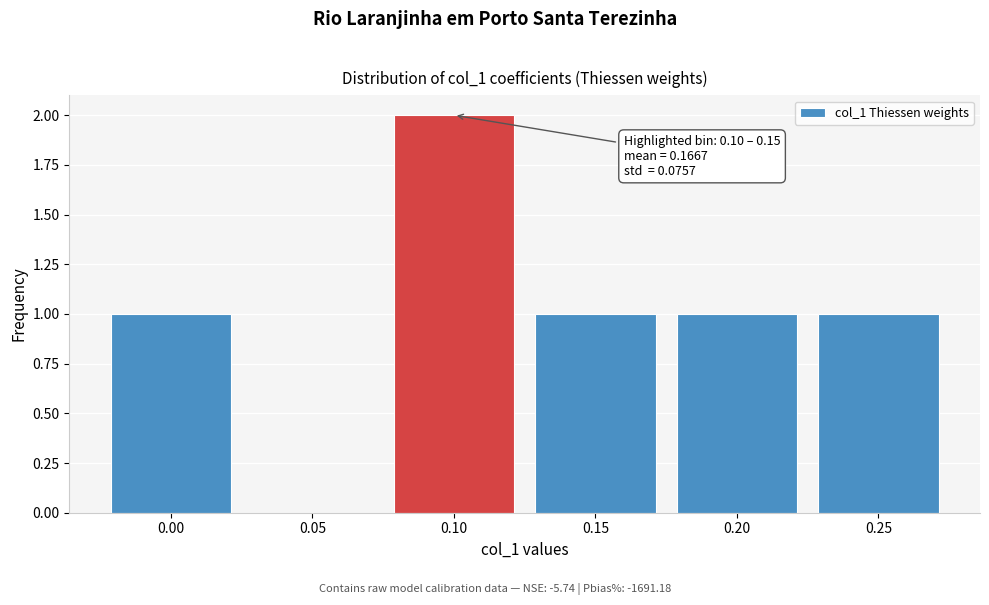

Reading right to left, list all the values displayed in this chart.

0.25=1	0.20=1	0.15=1	0.10=2	0.05=0	0.00=1